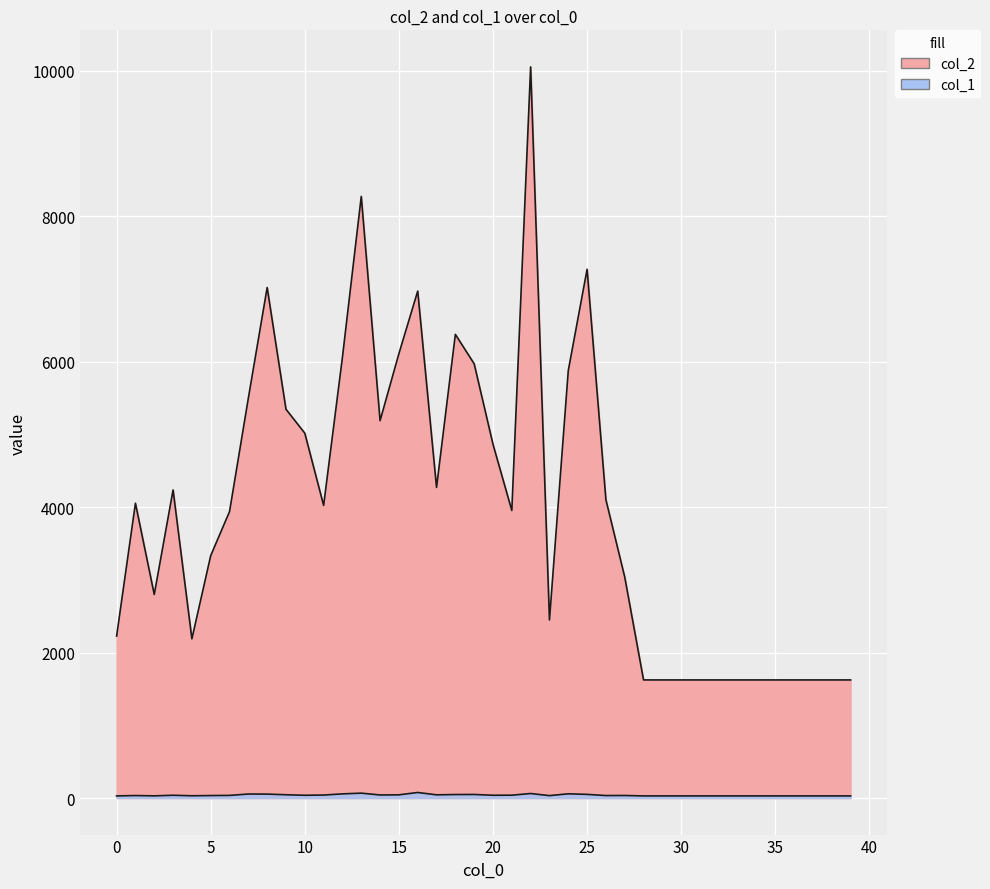

At 39, list the series in order from largest to smallest.

col_2, col_1